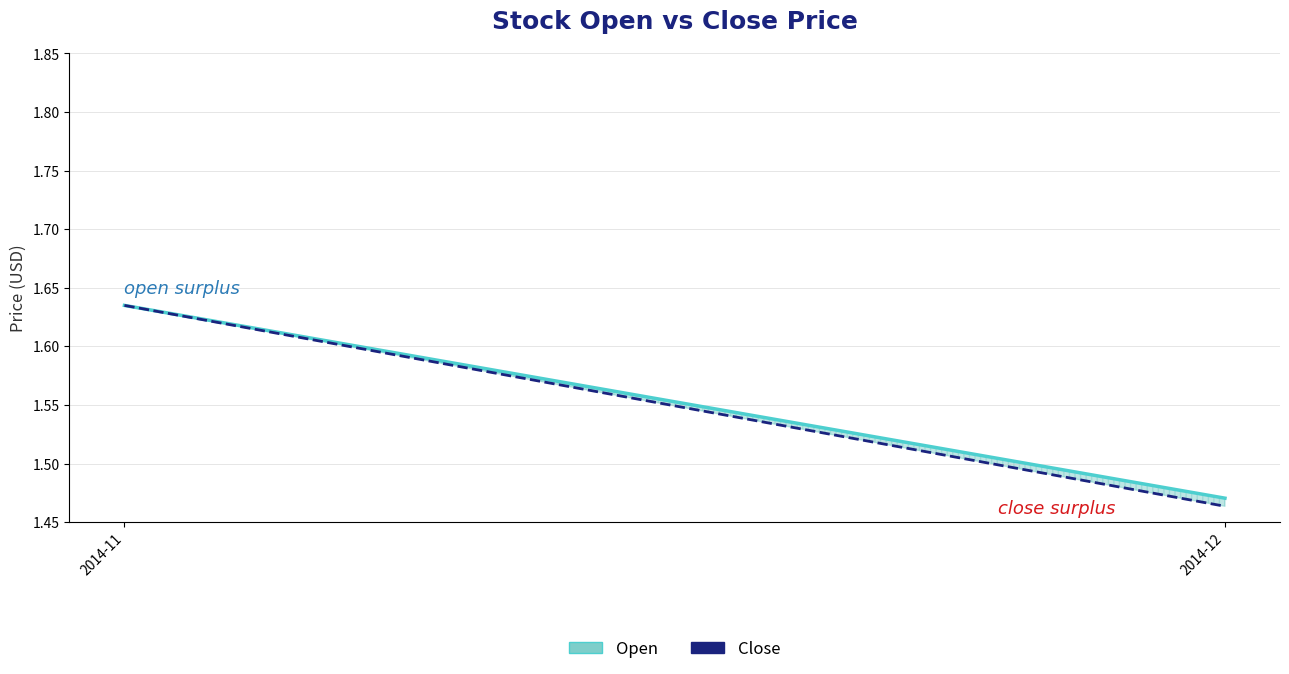

The value of Open at 2014-11 is 1.6. True or false?

True